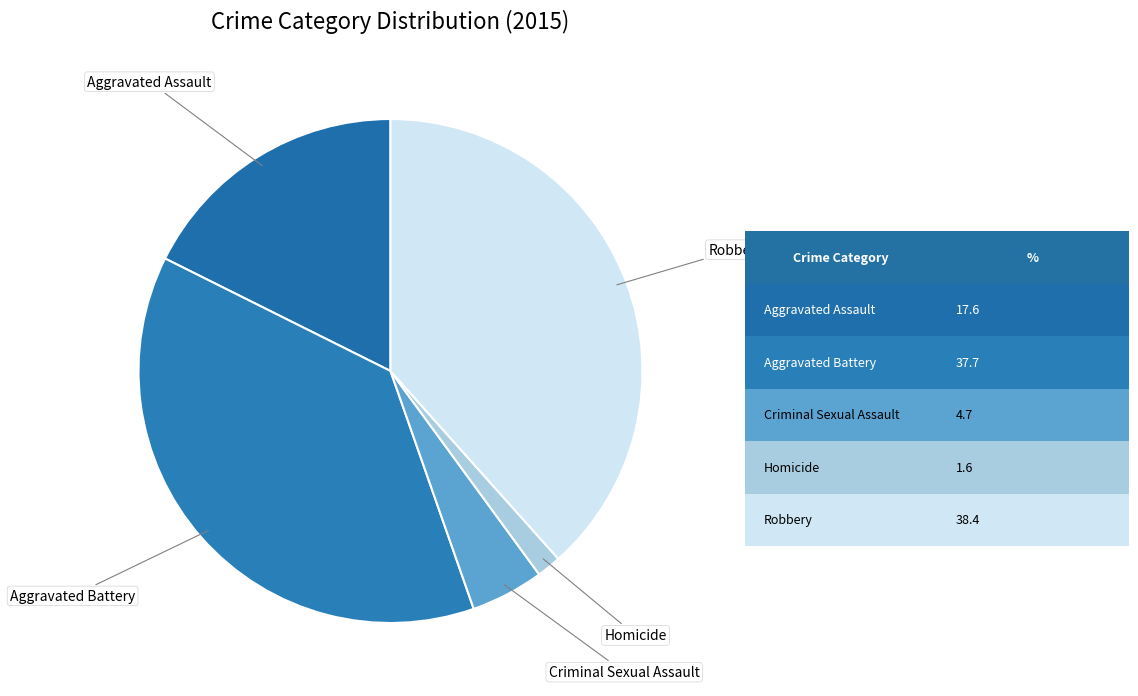

Approximately how many times larger is the value at Aggravated Battery compared to Criminal Sexual Assault?

8.0